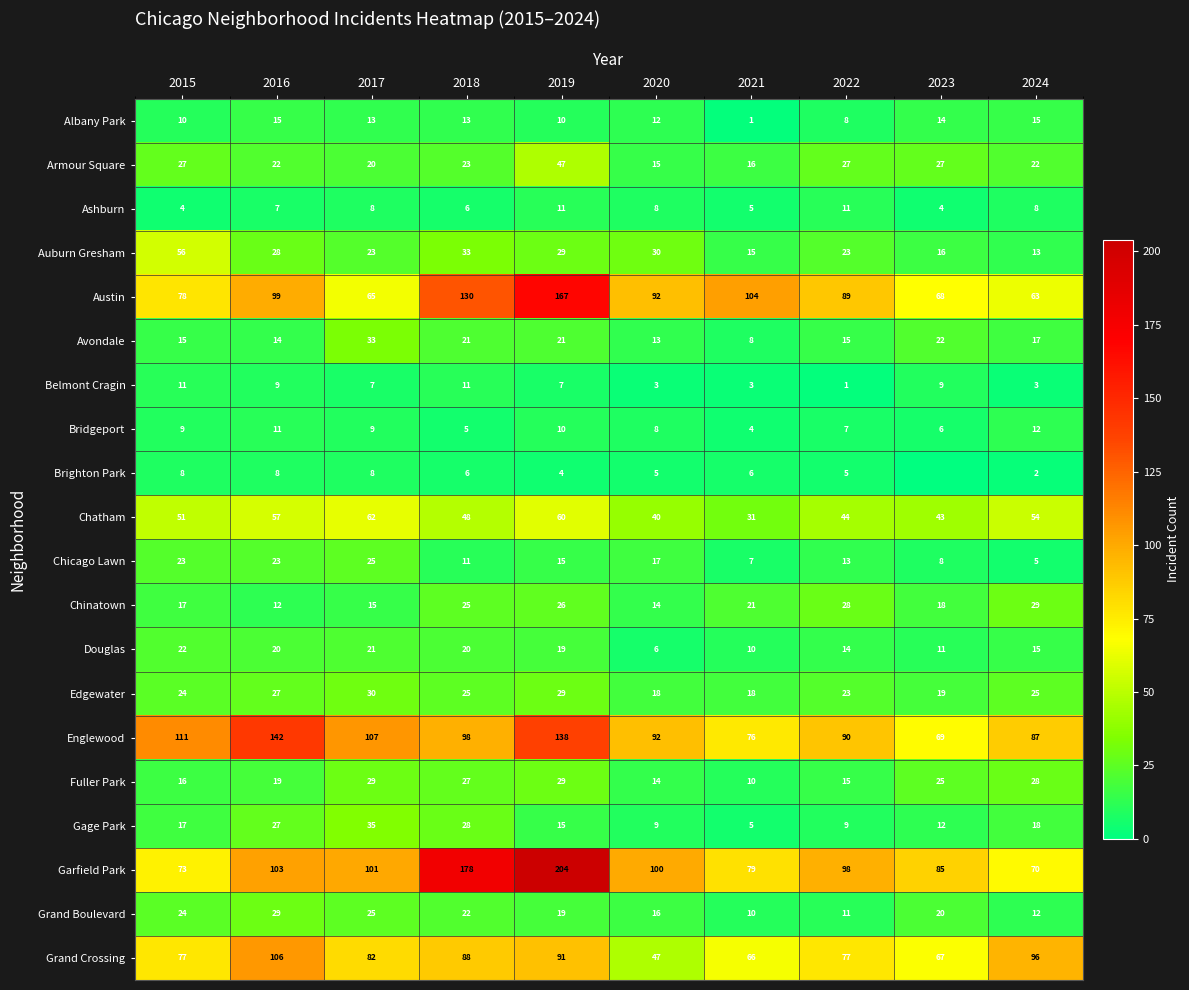

Which has a higher value, 2015 or 2016?

2016